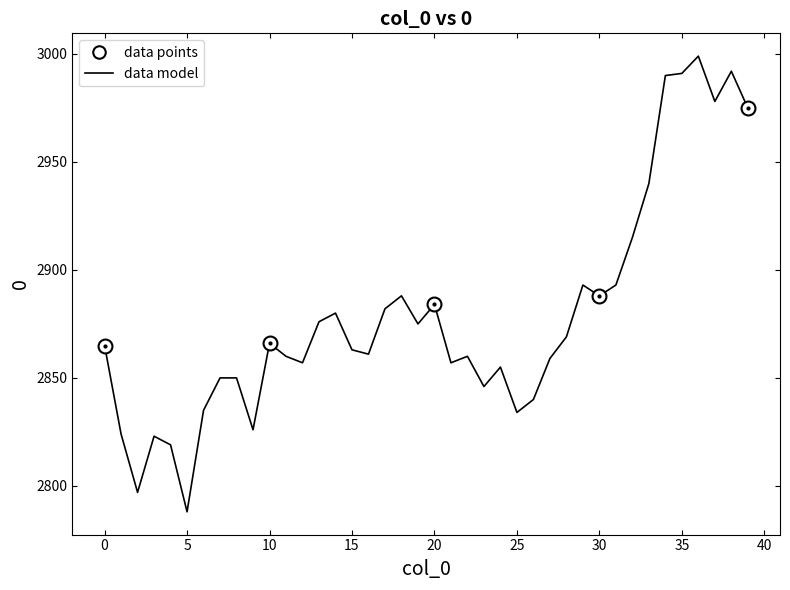

What is the sum of all values?

115143